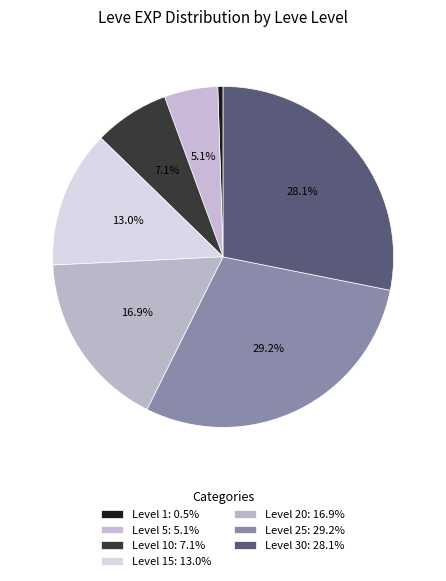

How many slices are in this pie chart?

7